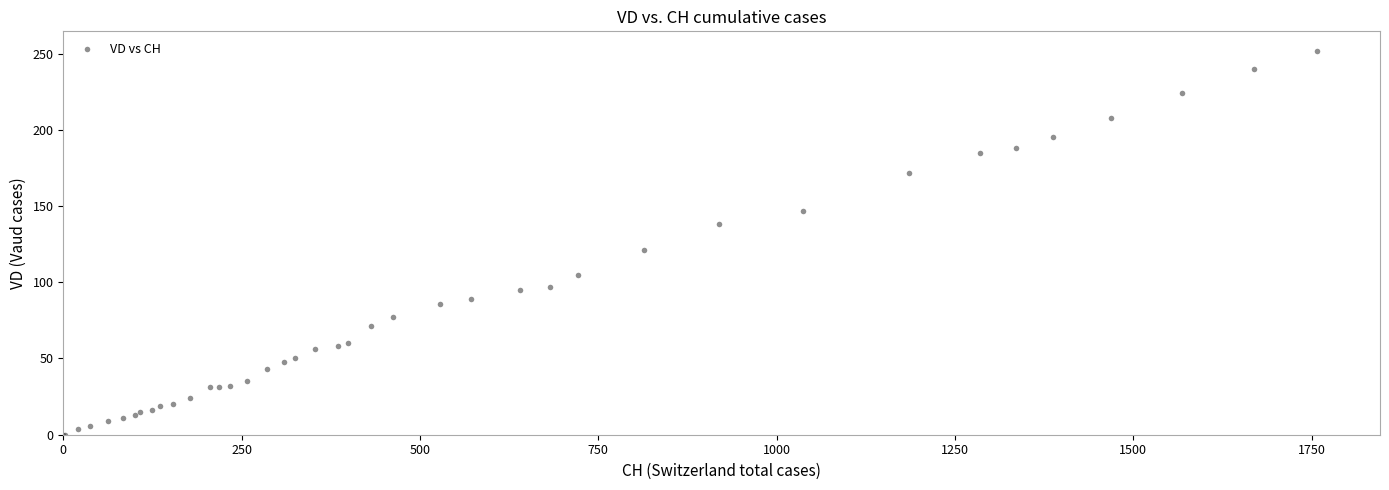

What Y value in the scatter plot is closest to 126?

121